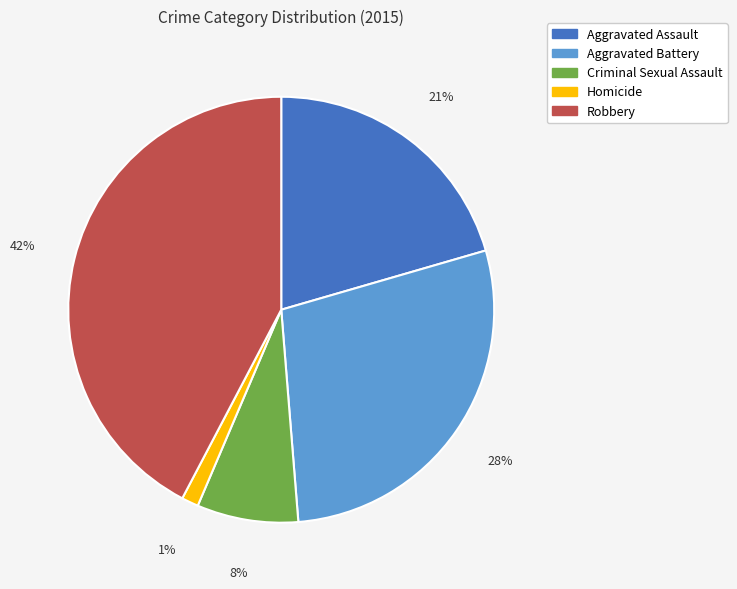

The Criminal Sexual Assault slice represents 8% of the pie. True or false?

True